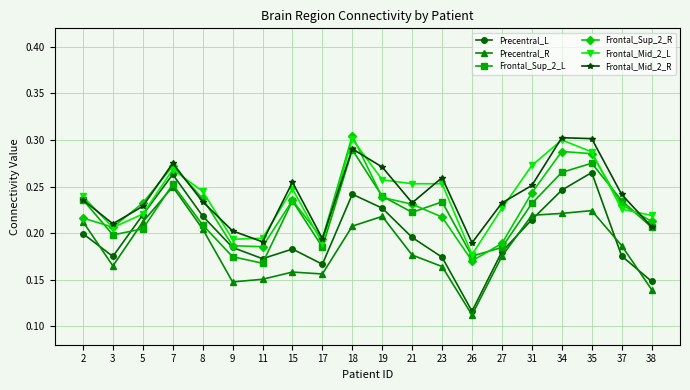

How many lines are shown in the chart?

6